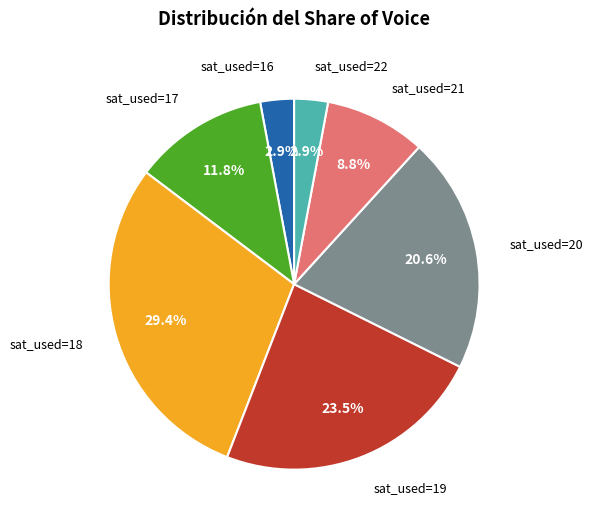

Is there a majority slice in this chart?

No